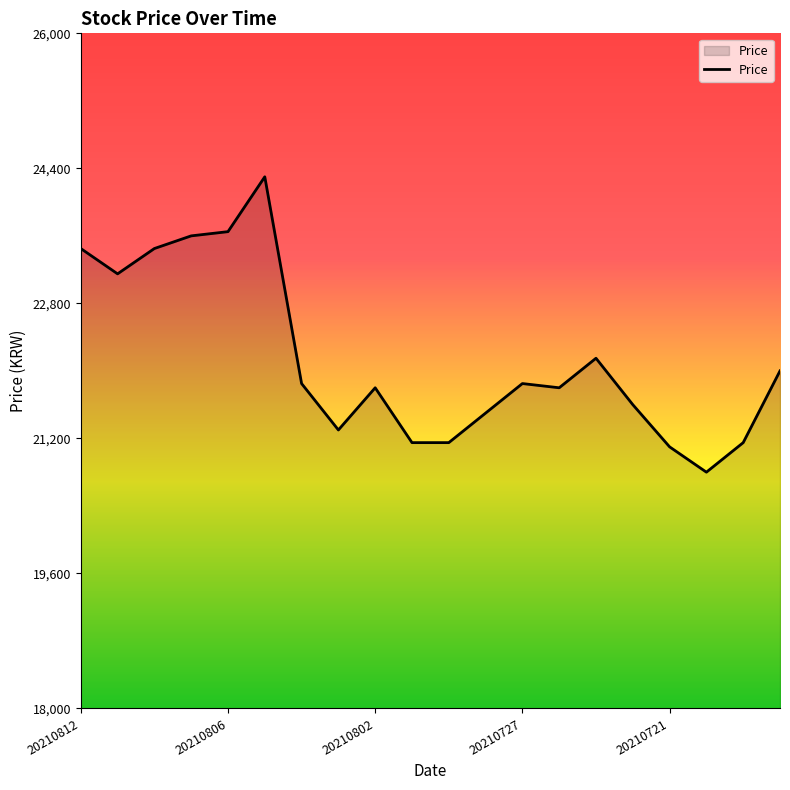

Does the chart display data point markers on the line(s)?

No